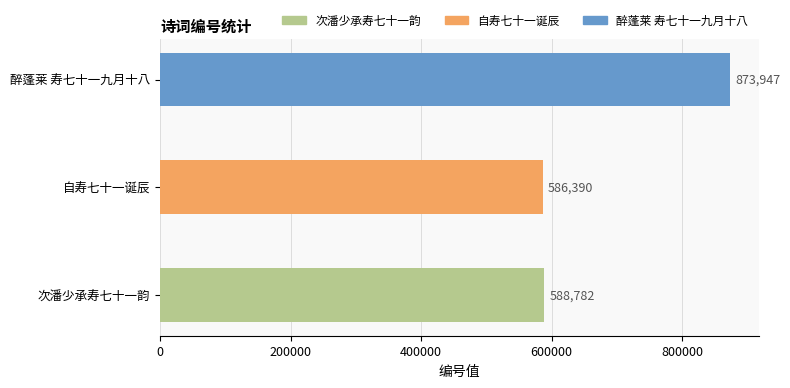

What is the maximum value shown in the chart?

873947